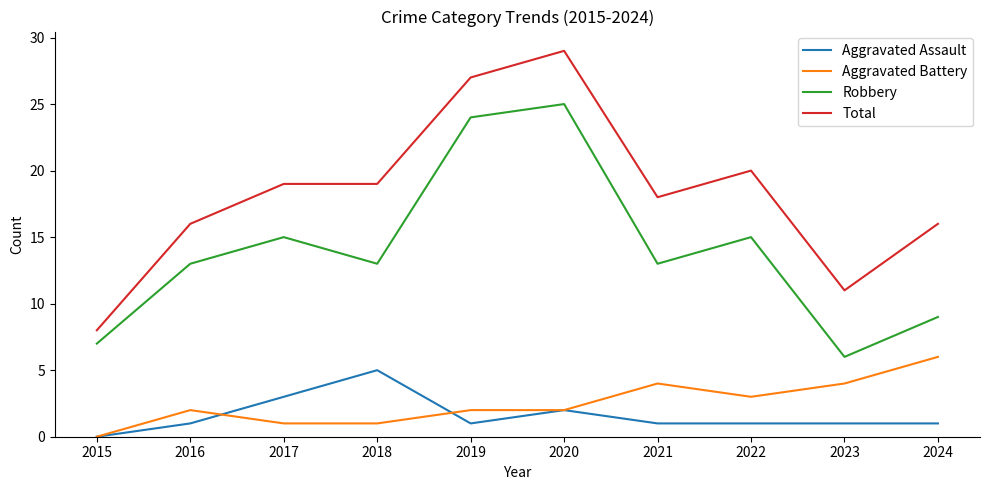

What is the difference between the Total values at 2016 and 2022?

4